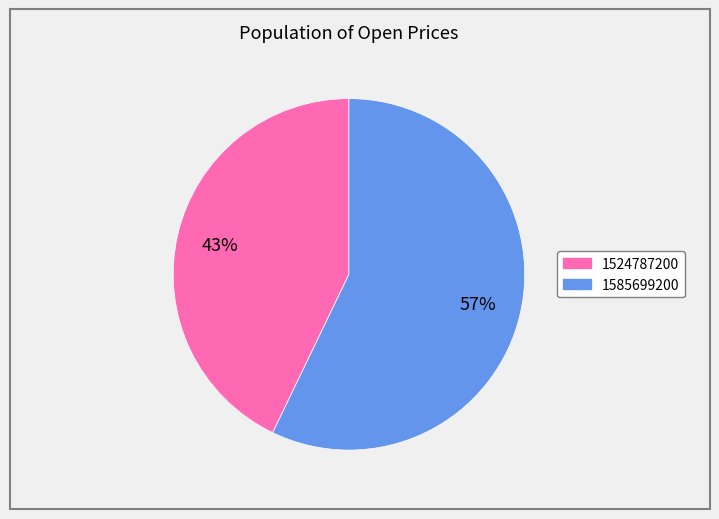

Is the sum of 1585699200 and 1524787200 greater than half?

Yes